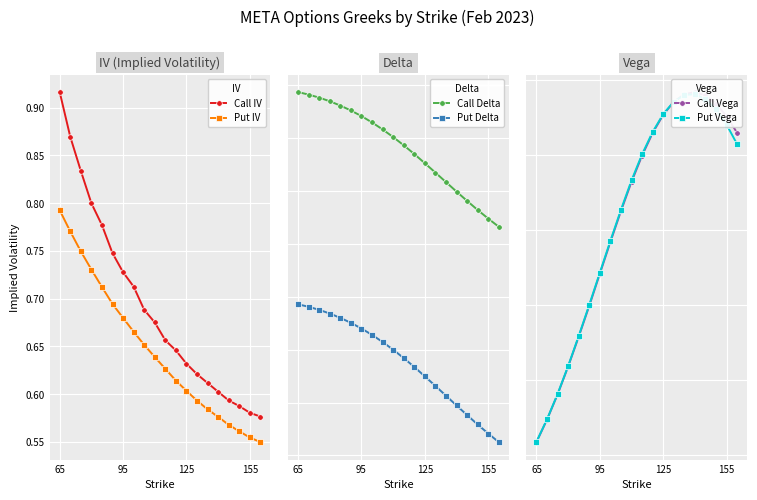

True or false: Call IV and Put IV cross at least once.

False